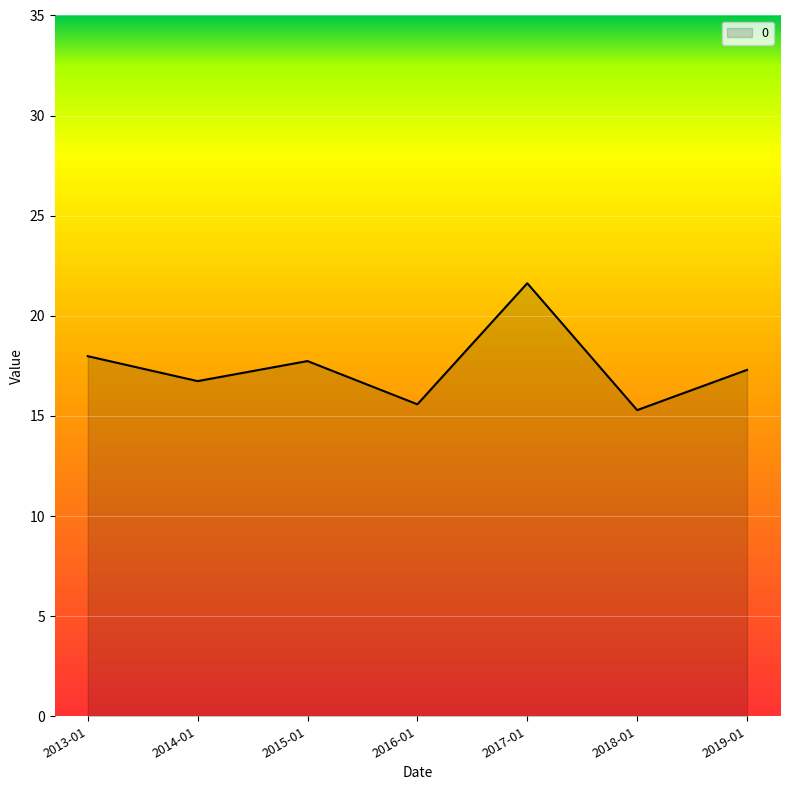

The value at 2014-01 is 26.3. True or false?

False